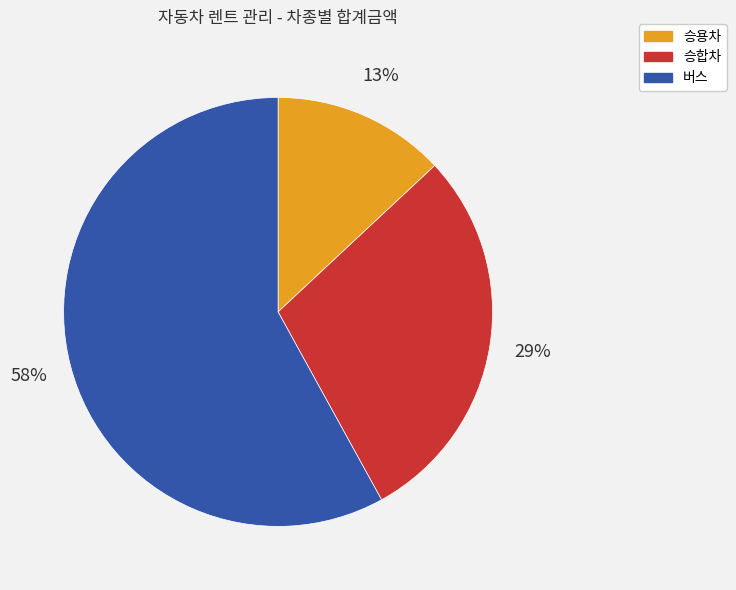

What percentage is the 승합차 slice, to the nearest percent?

29%